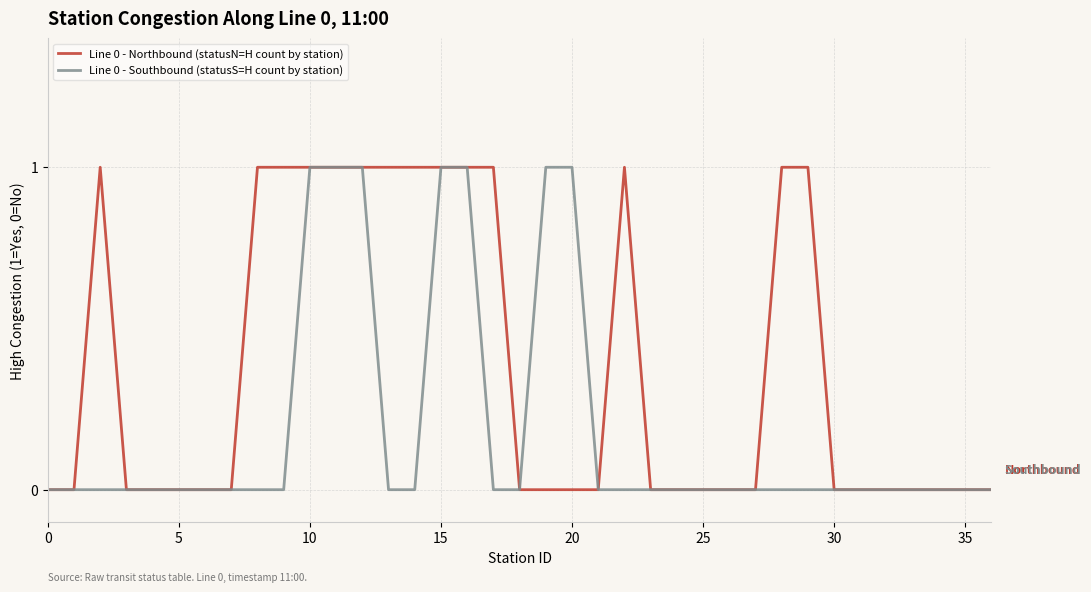

Which series has the largest total across all categories?

Line 0 - Northbound (statusN=H count by station)